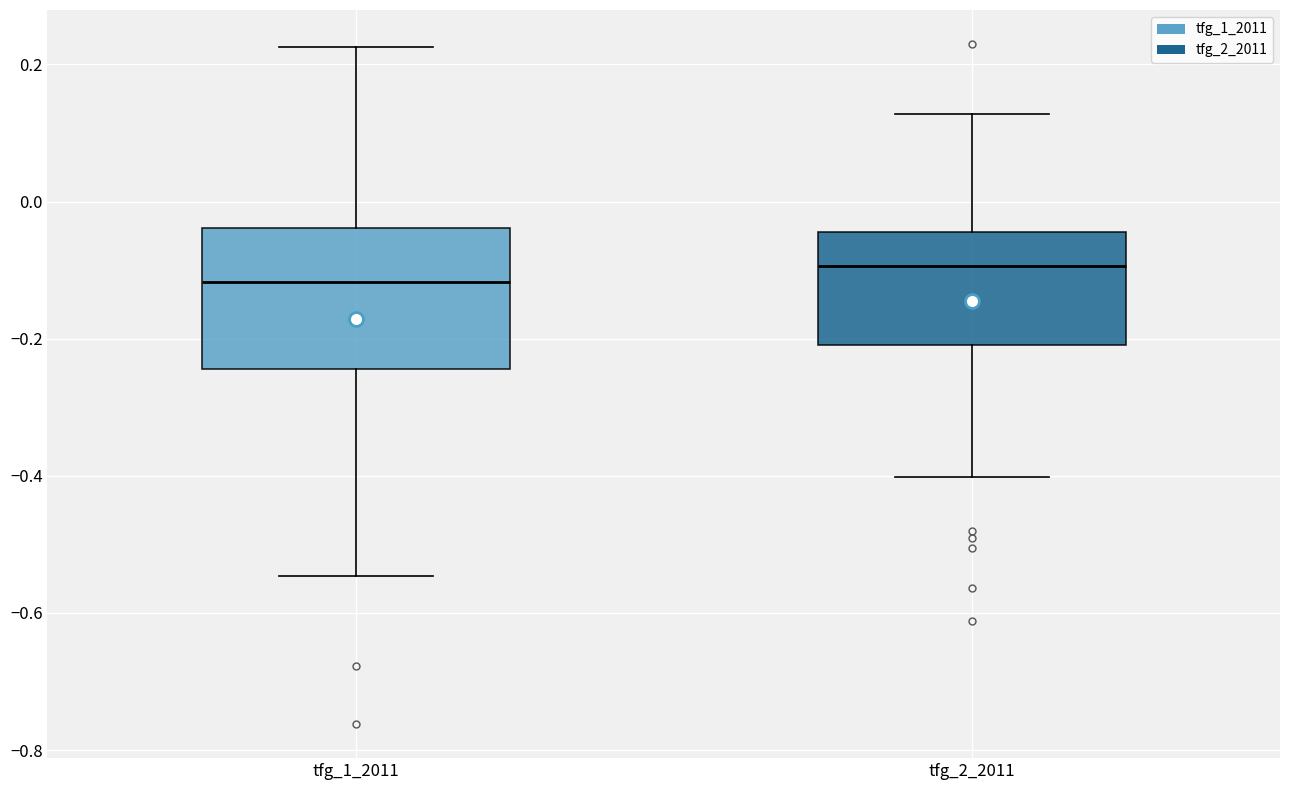

Reading left to right, read every box against the y-axis: the position of its median line, the range the box covers, and the ends of its whiskers. The values are not printed on the chart, so give them approximately, as read against the axis.

tfg_1_2011: median -0.12, box -0.24 to -0.04, whiskers -0.54 to 0.22
tfg_2_2011: median -0.10, box -0.20 to -0.04, whiskers -0.40 to 0.12